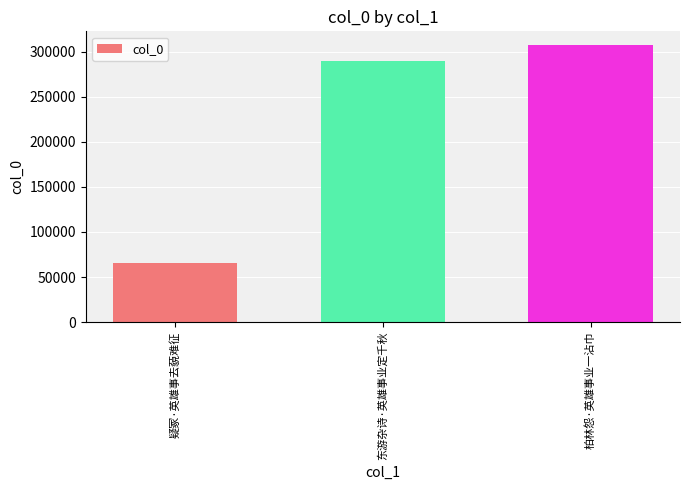

Reading left to right, list all the values displayed in this chart.

疑冢·英雄事去藐难征=66084	东游杂诗·英雄事业定千秋=289324	柏林怨·英雄事业一沾巾=307099